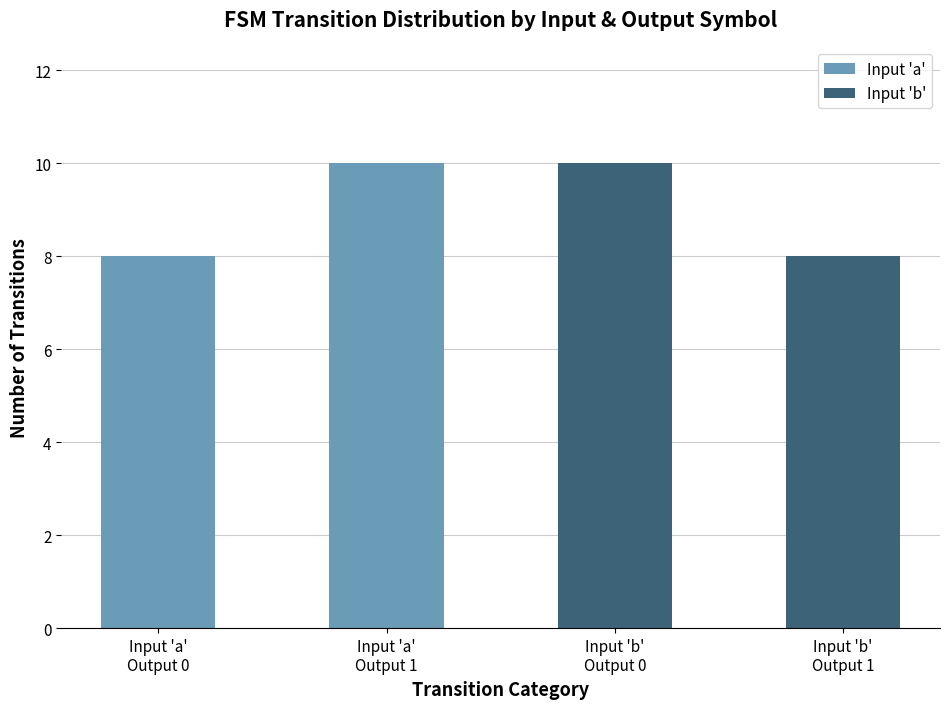

Which category has the highest value in the Input 'a' series?

Input 'a'
Output 1